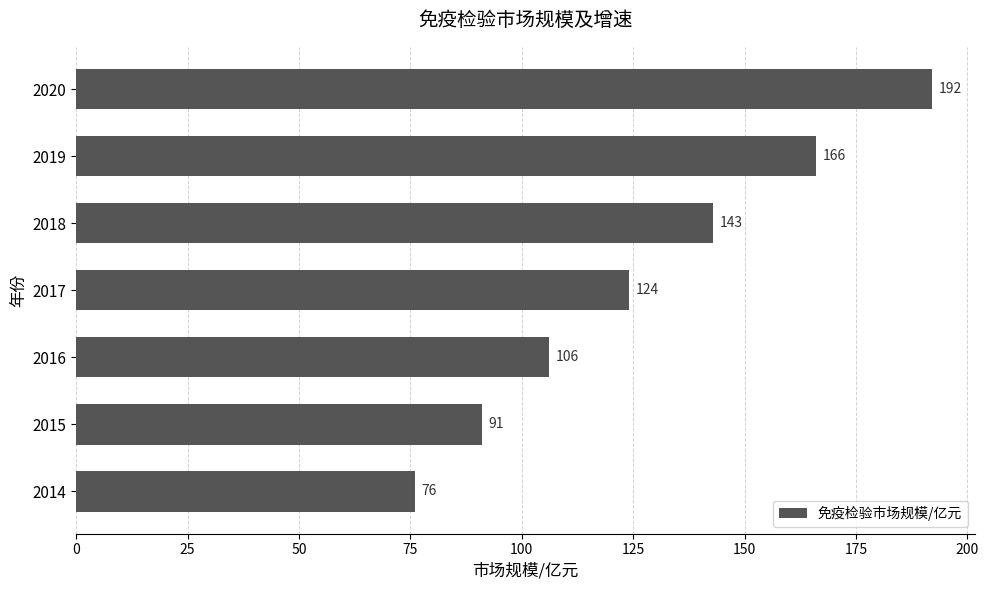

Which has a higher value, 2014 or 2017?

2017